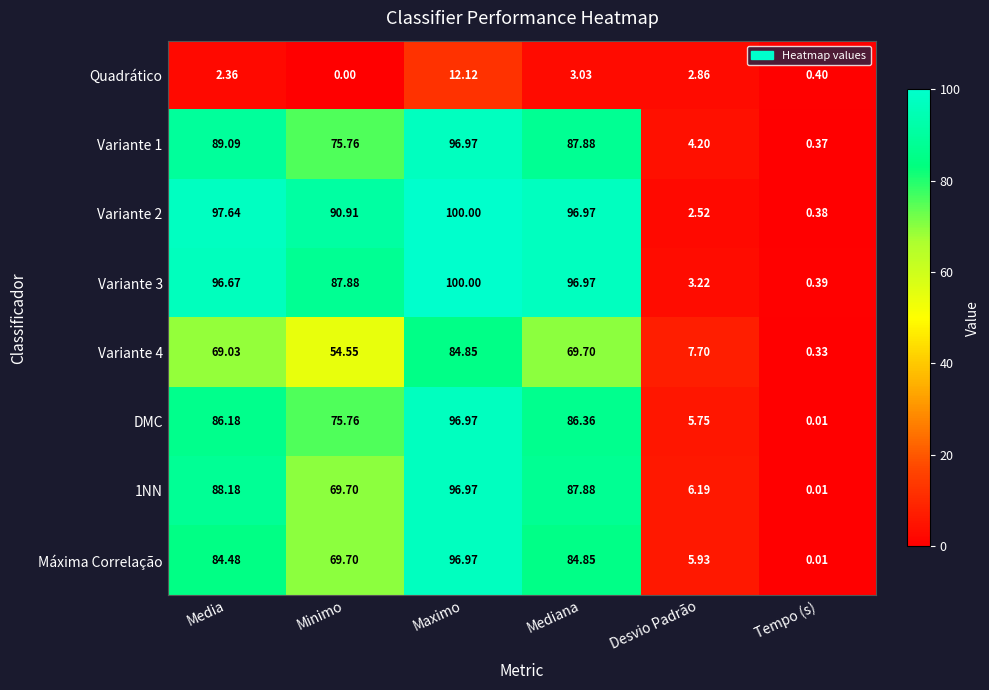

Which category has the highest value in the Variante 1 series?

Maximo